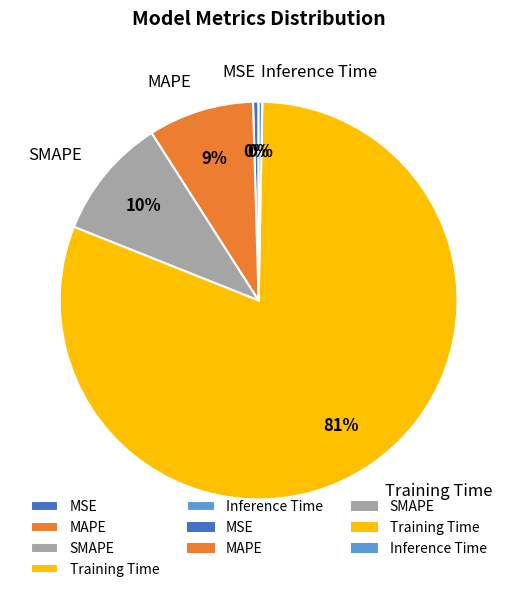

Combined, do Inference Time and Training Time account for over 50%?

Yes